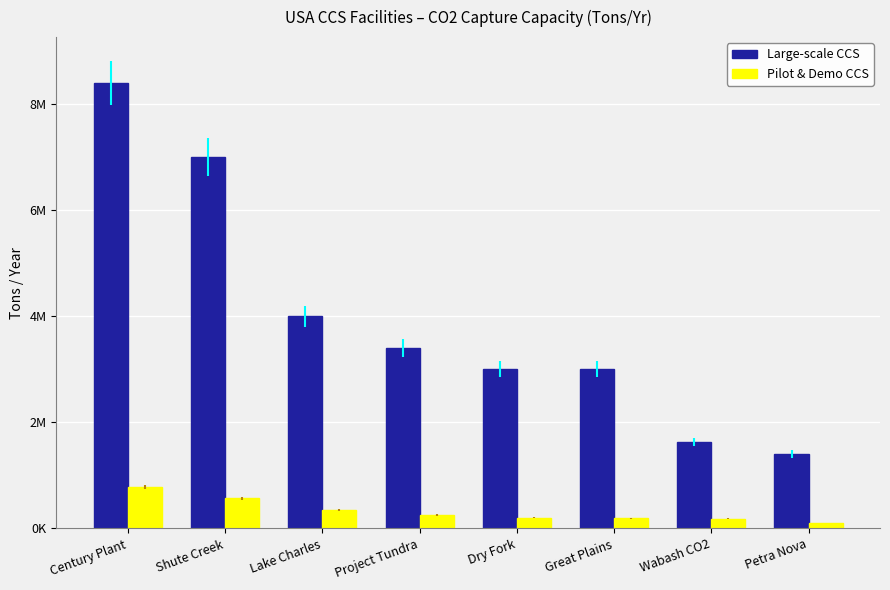

What is the difference between the highest and lowest values at Century Plant?

7616667